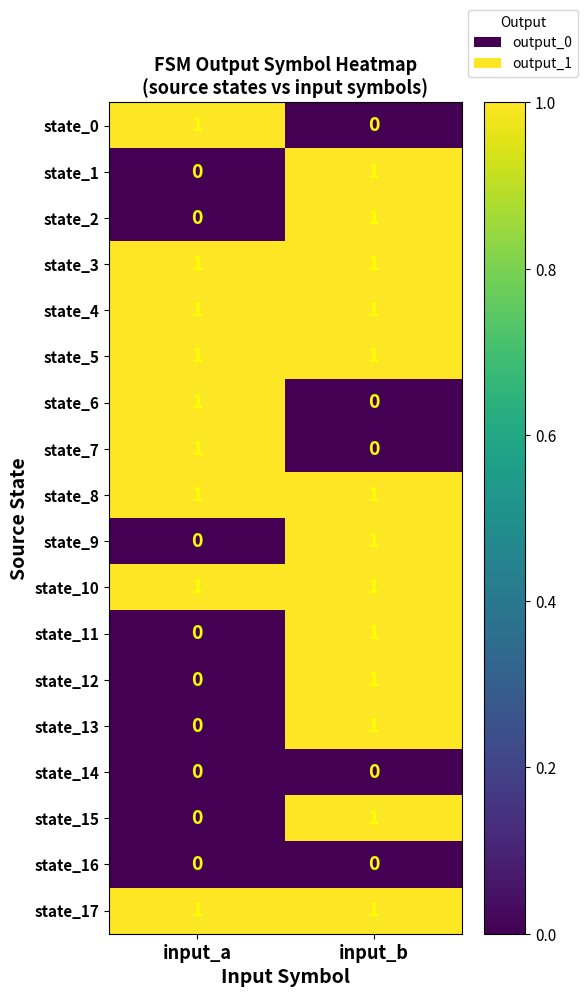

What is the total value across all series at input_b?

13